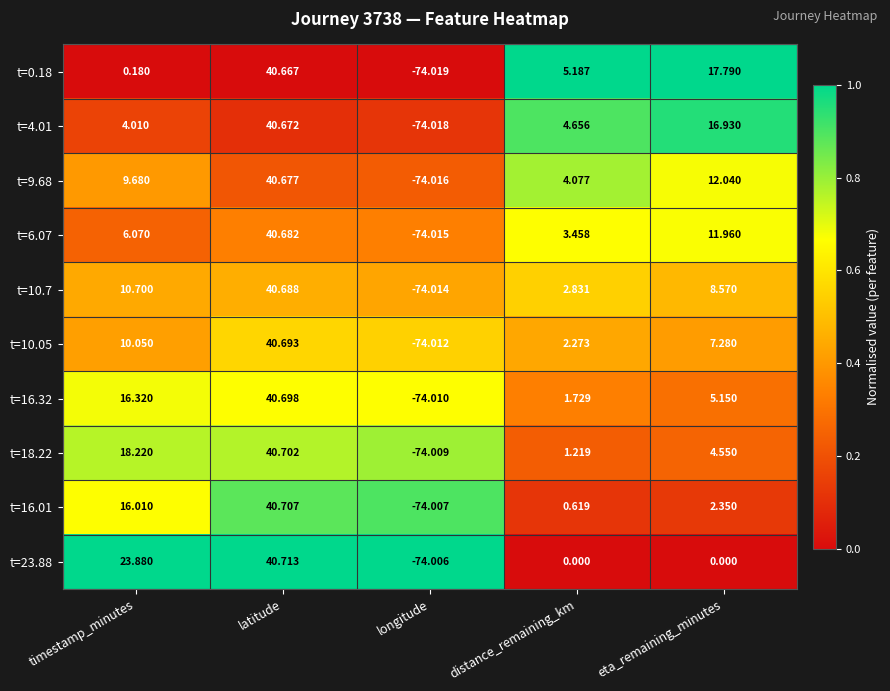

Which series has the largest total across all categories?

t=9.68